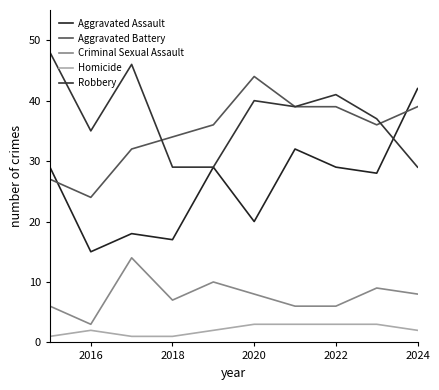

Does the chart display data point markers on the line(s)?

No